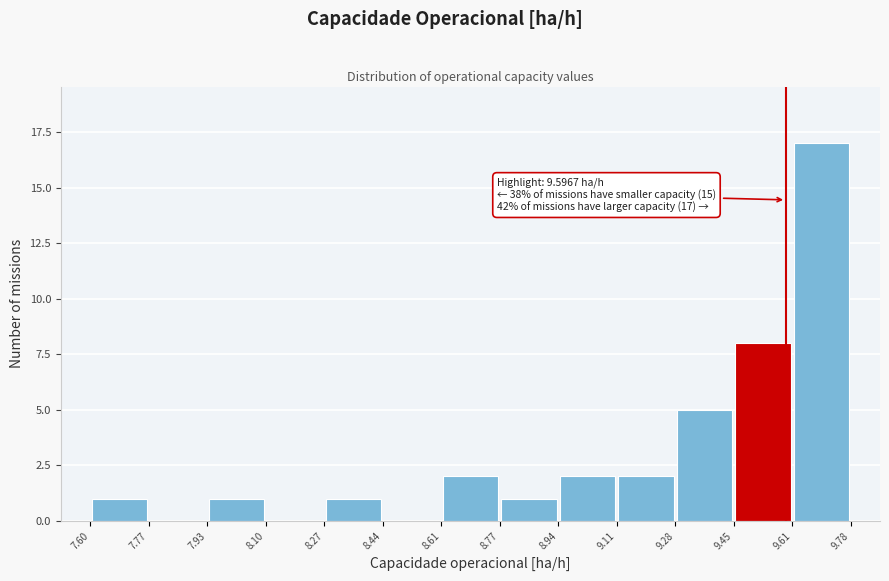

Over which range of the x-axis is the bar tallest?

9.61 to 9.78